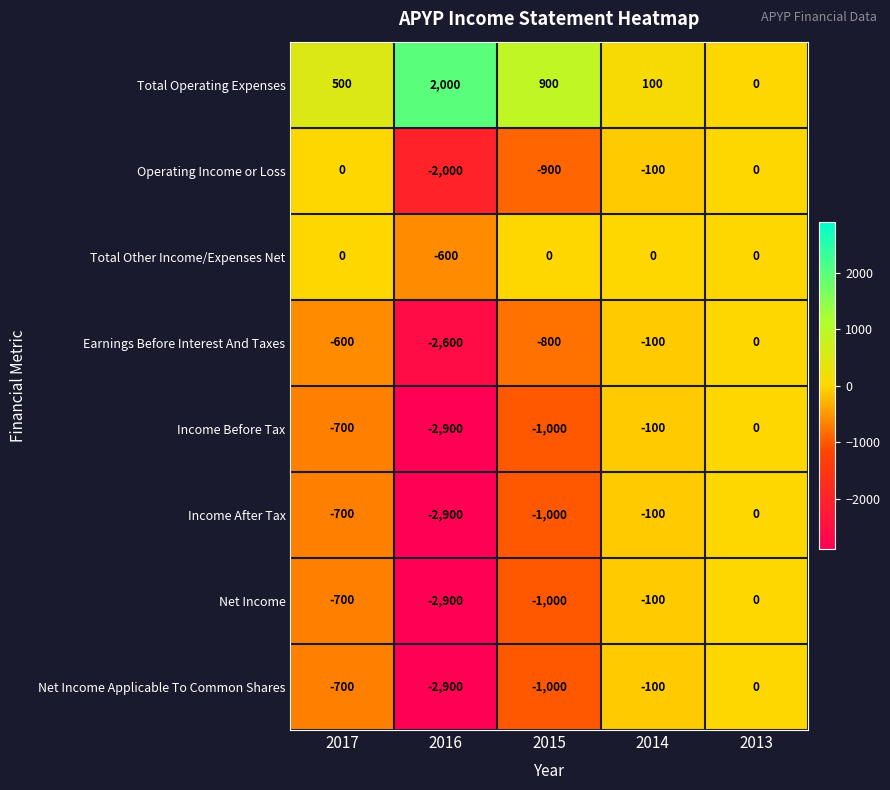

What is the sum of all Net Income Applicable To Common Shares values?

-4700